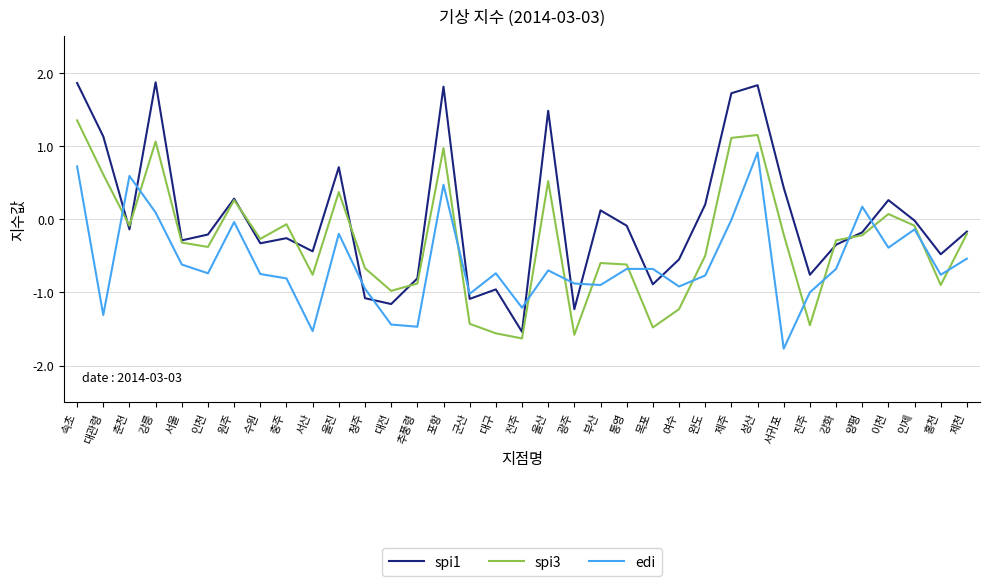

The value of edi at 목포 is -1.1. True or false?

False